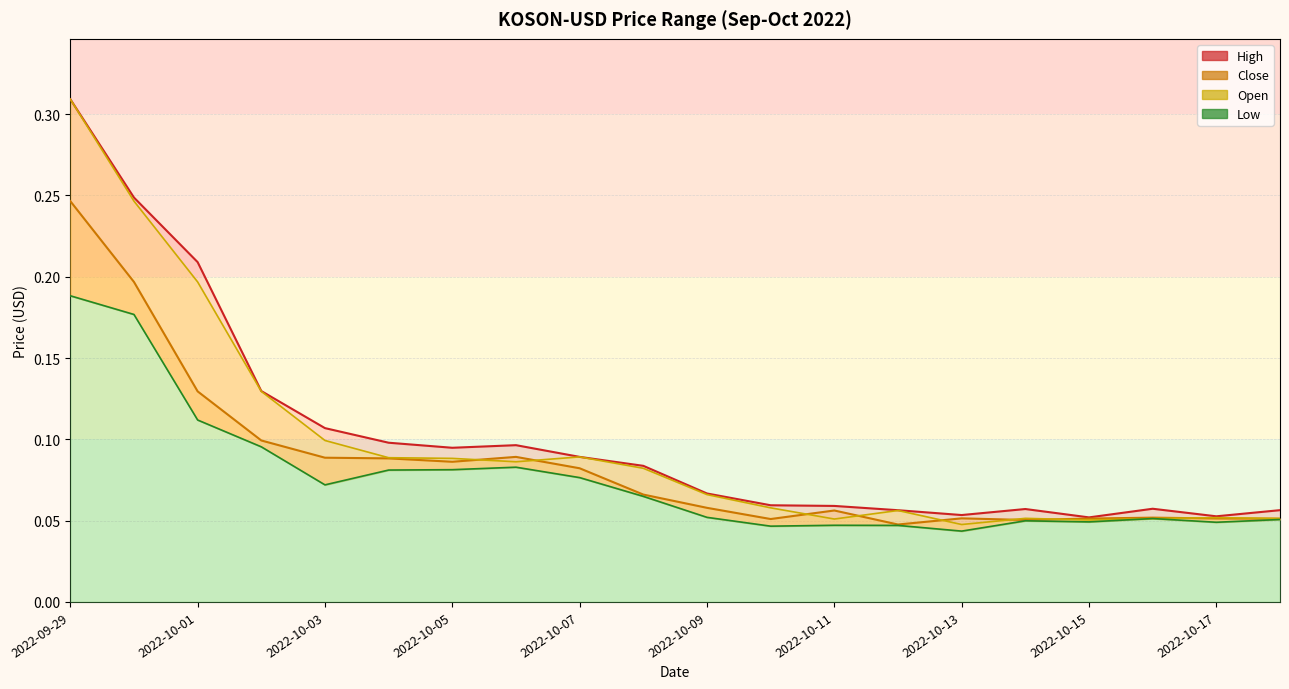

What is the value of the High point at the 17th from the left?

0.1